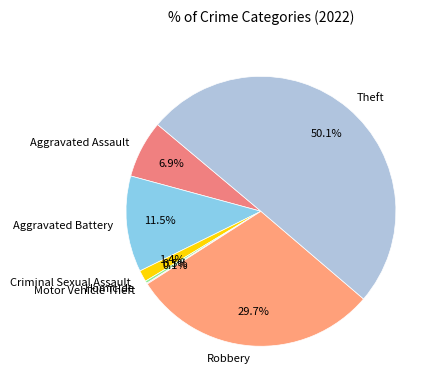

What is the majority slice?

Theft